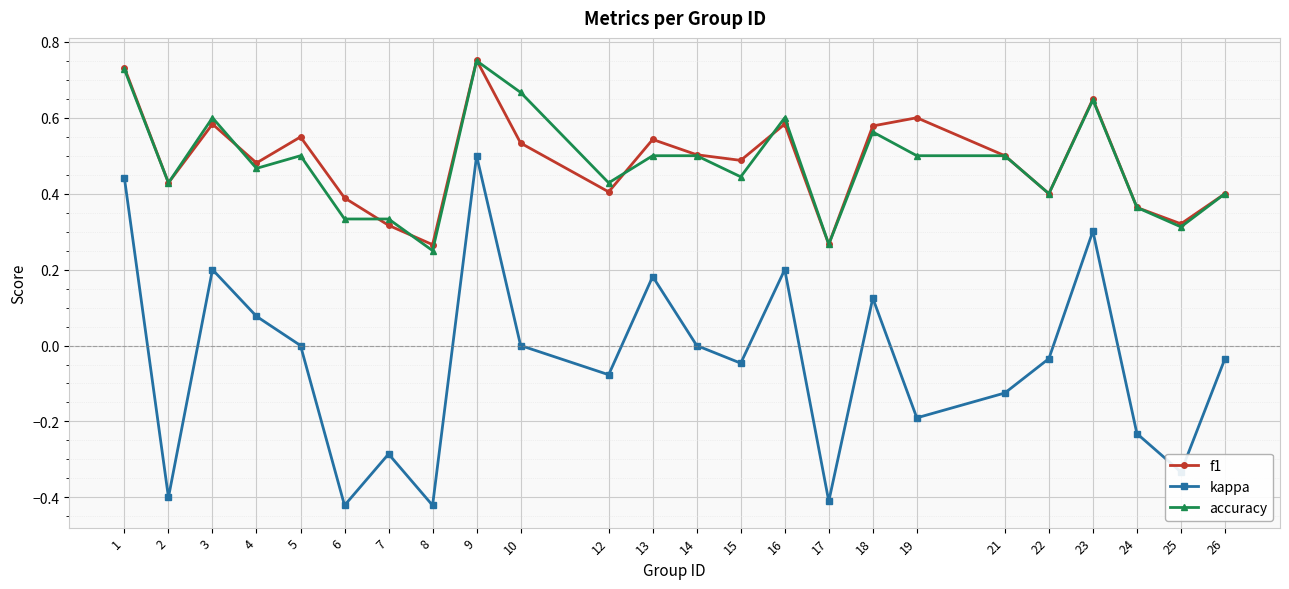

Which series changed the most between 3 and 24?

kappa